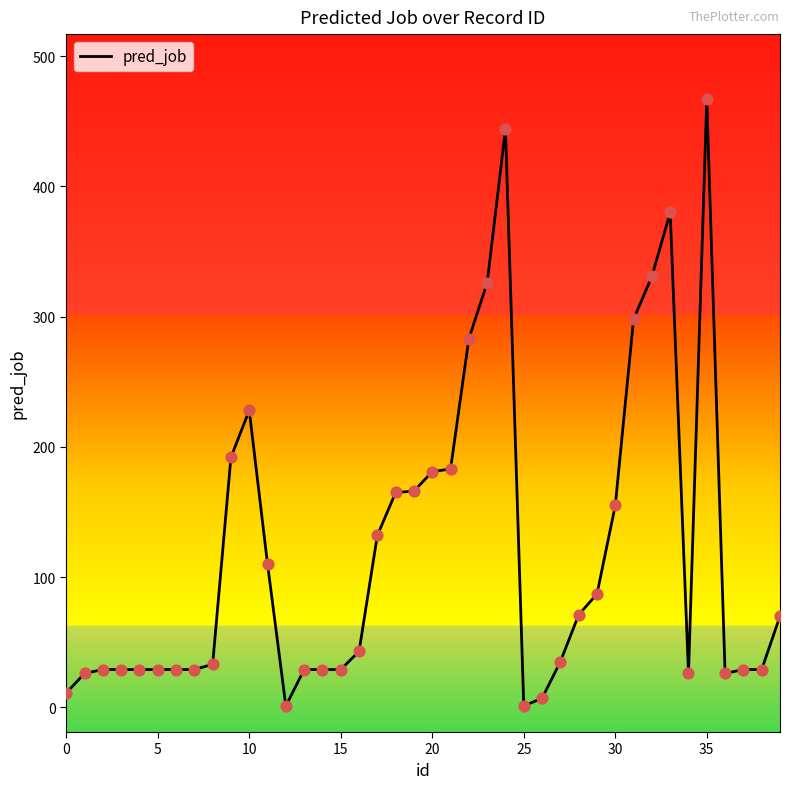

What is the greatest value displayed?

467